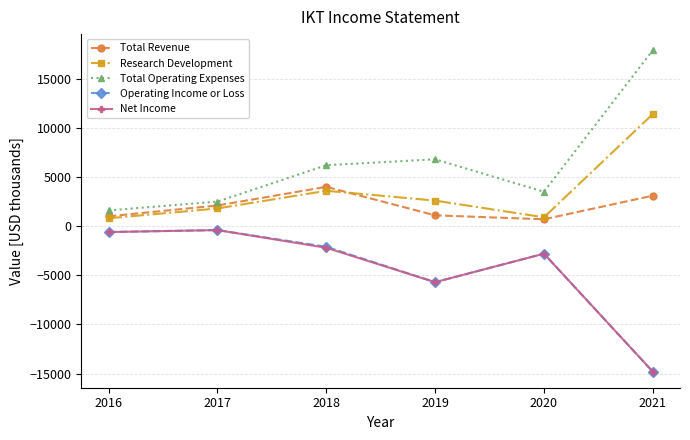

What is the value of the Research Development point at the 2nd from the left?

1800